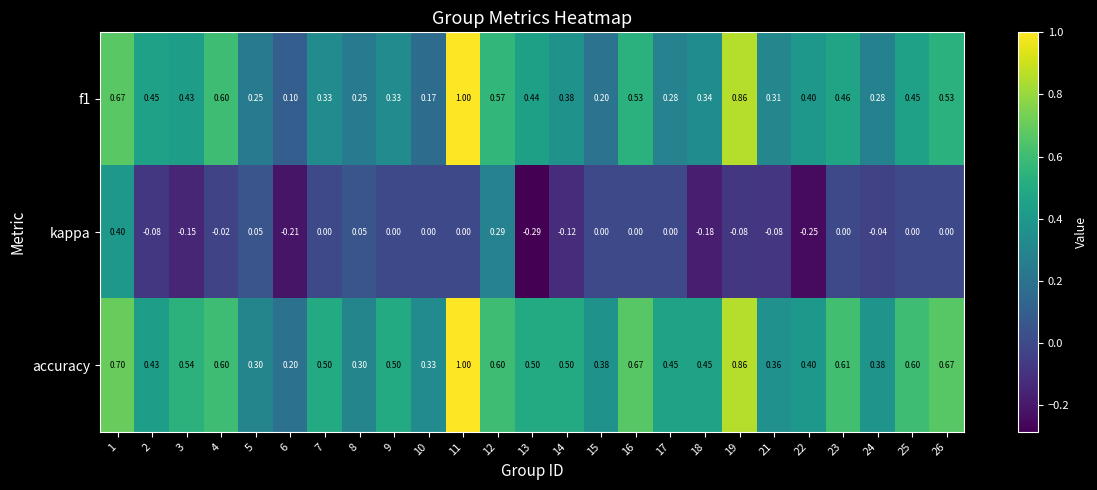

At how many categories does at least one series exceed 0?

25